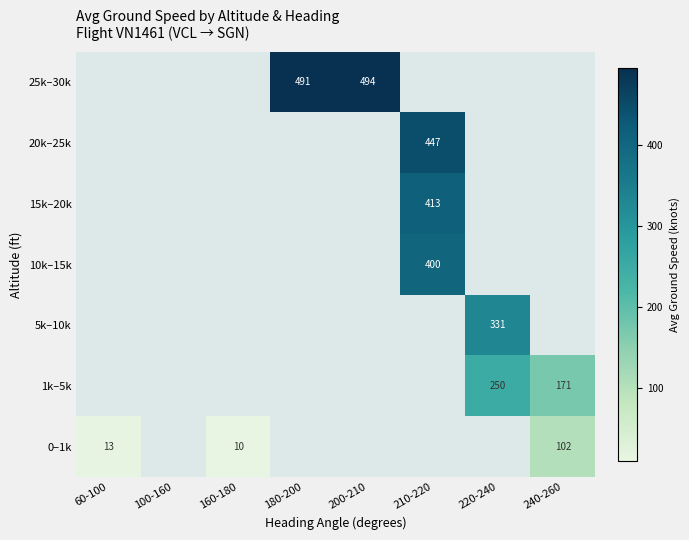

At how many categories does at least one series exceed 288?

4